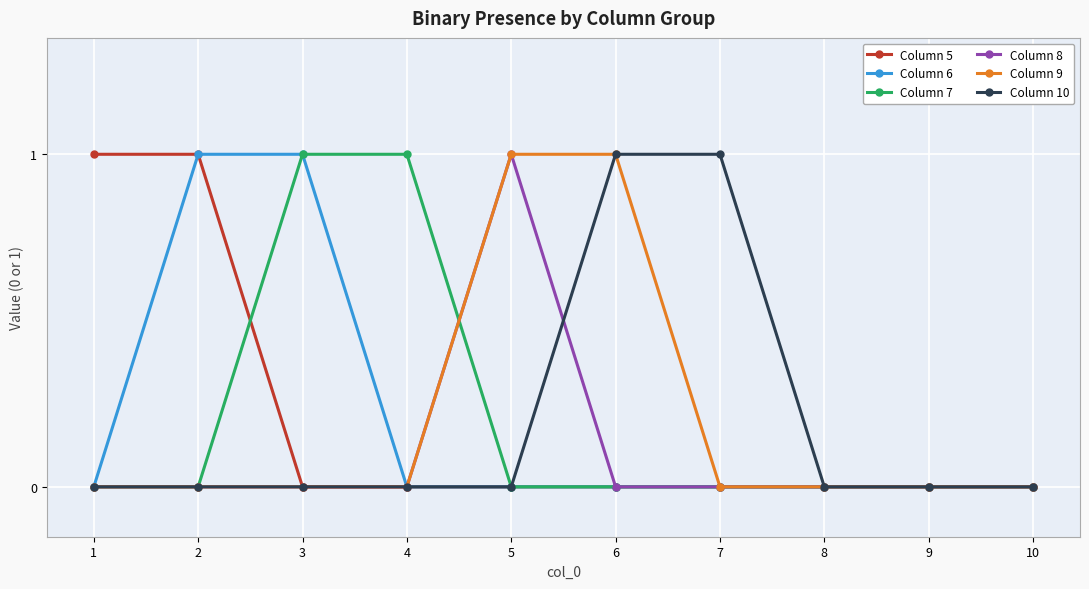

Does the chart display data point markers on the line(s)?

Yes